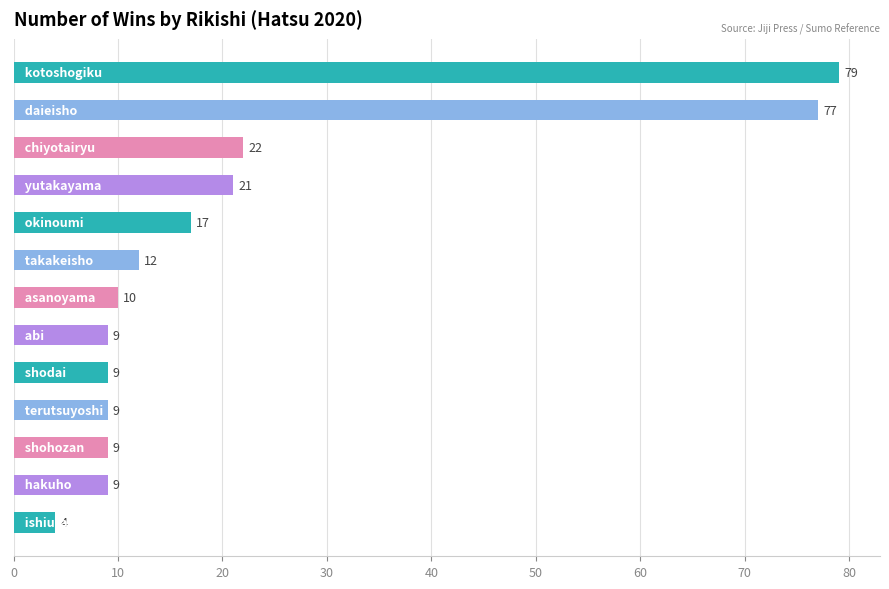

What is the difference between the maximum and second lowest values?

70